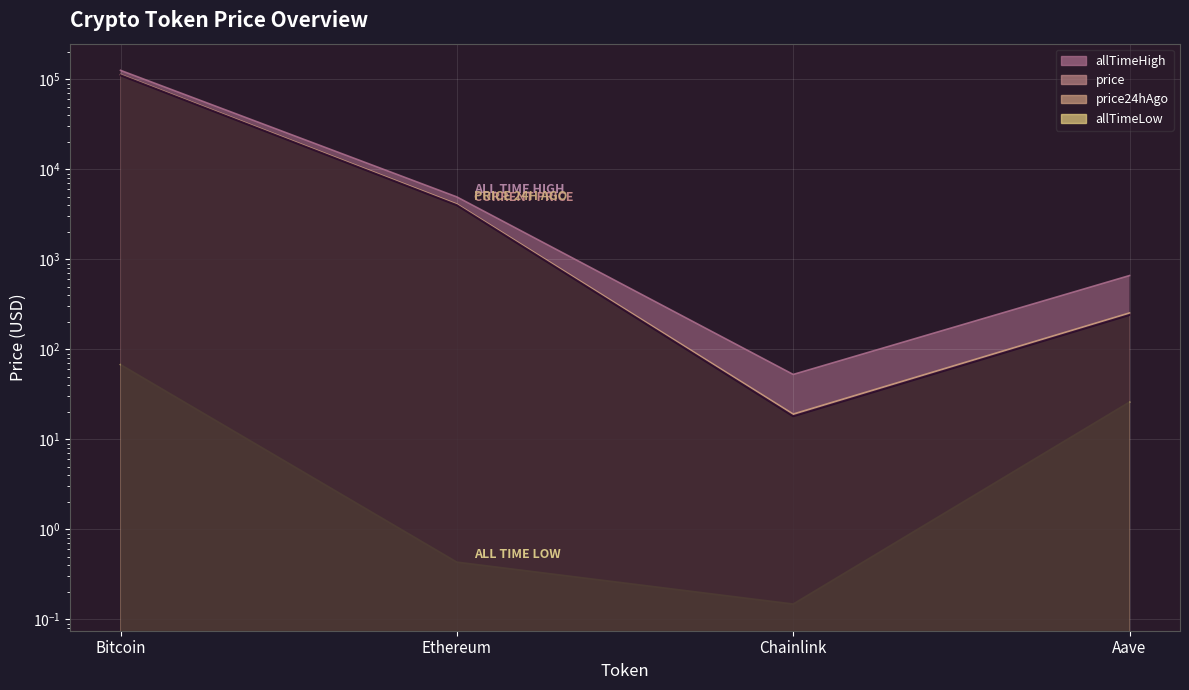

Which label corresponds to the smallest value in the chart?

Chainlink